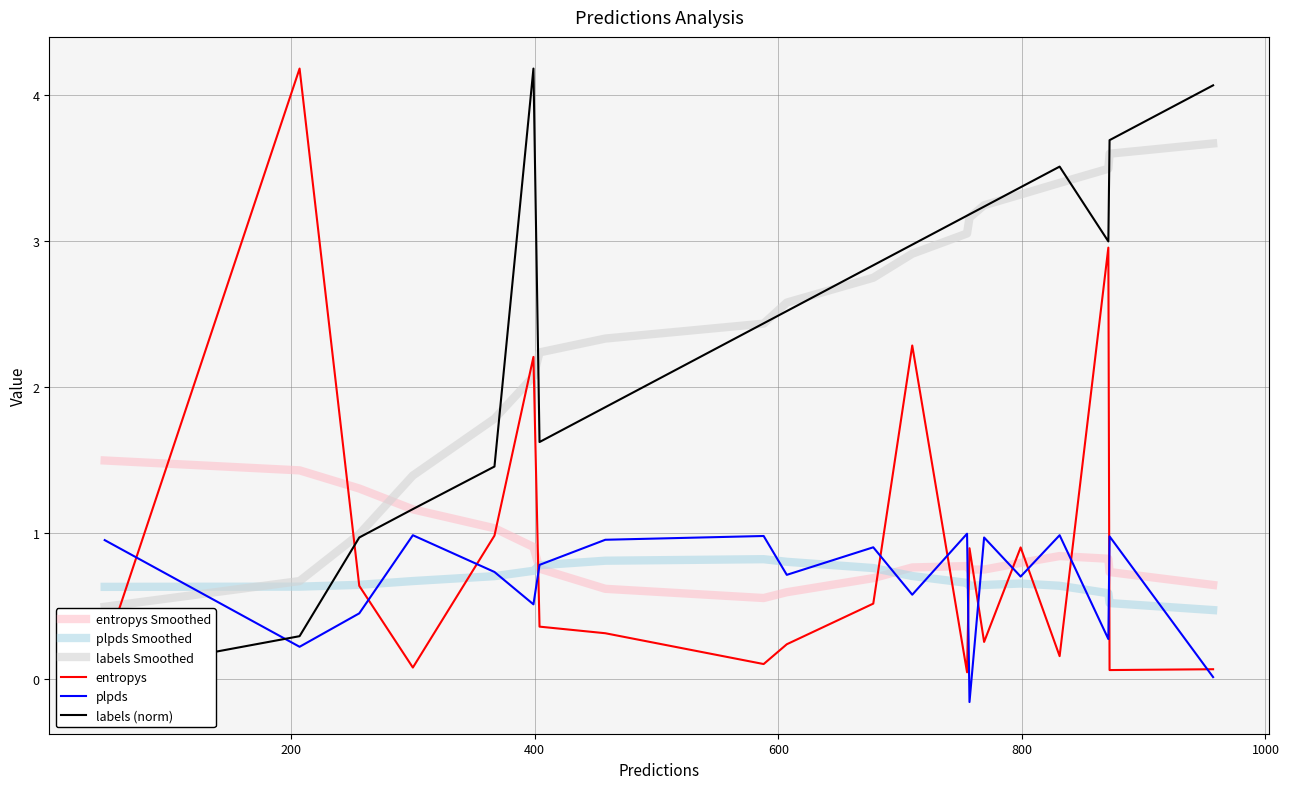

True or false: plpds Smoothed has more than 2 interior local peaks.

False